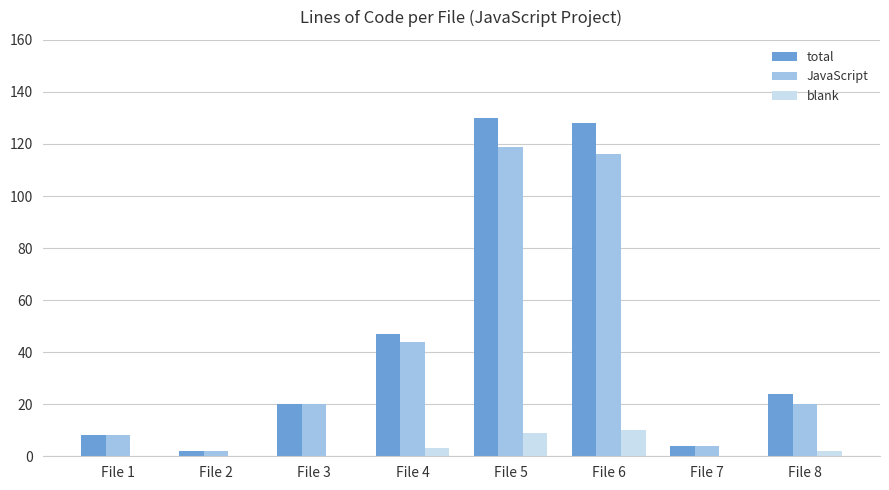

Is the value of total at File 7 greater than the value of blank at File 7?

Yes